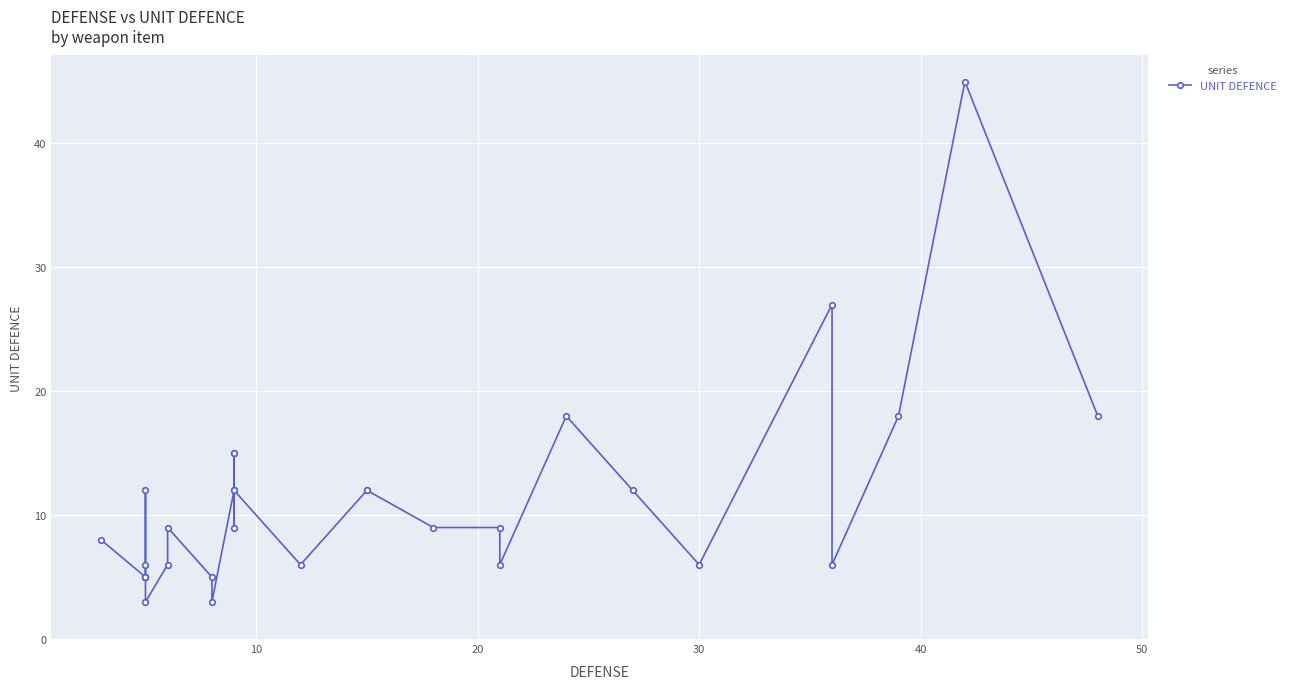

What is the average value?

11